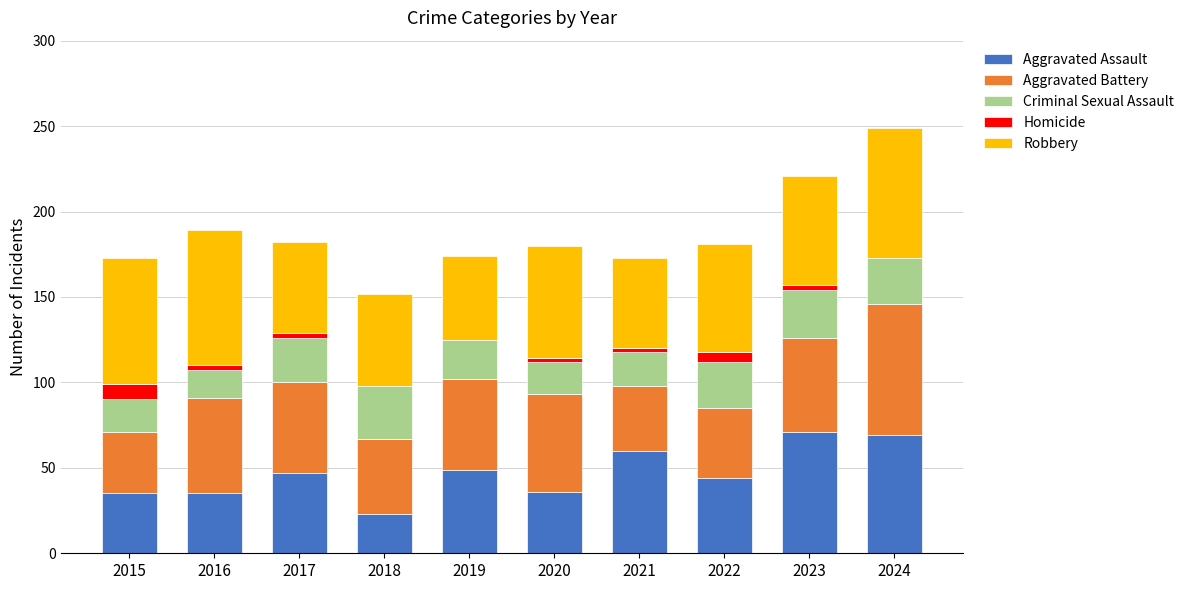

What is the total value across all series at 2024?

249